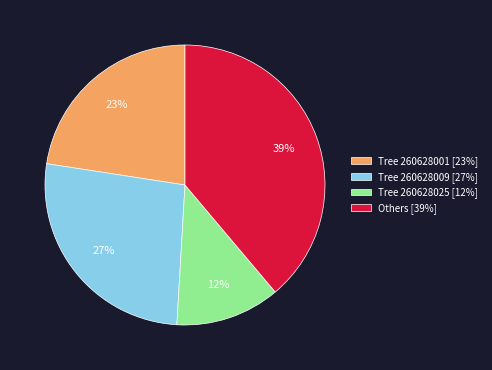

Which category has the biggest portion of the pie?

Others [39%]